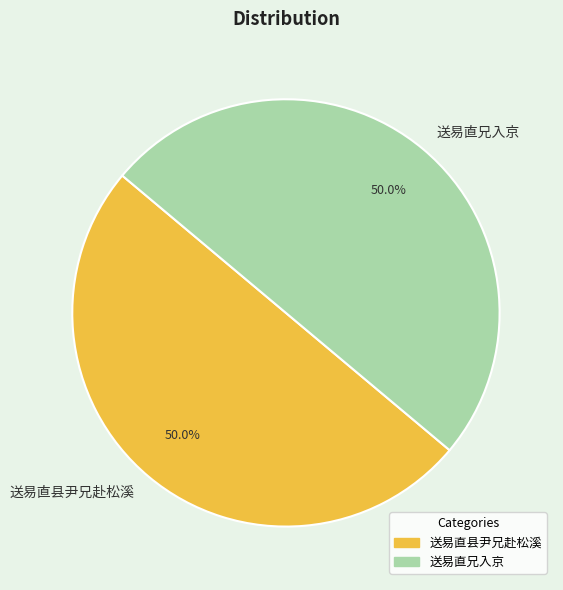

How many slices are in this pie chart?

2